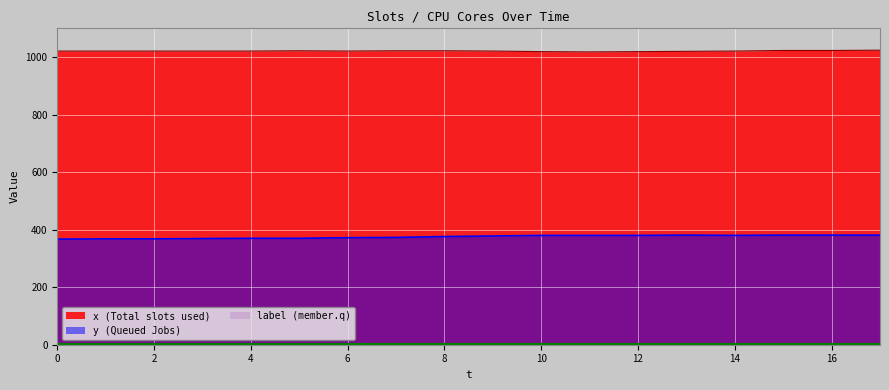

Which series has the largest total across all categories?

x (Total slots used)